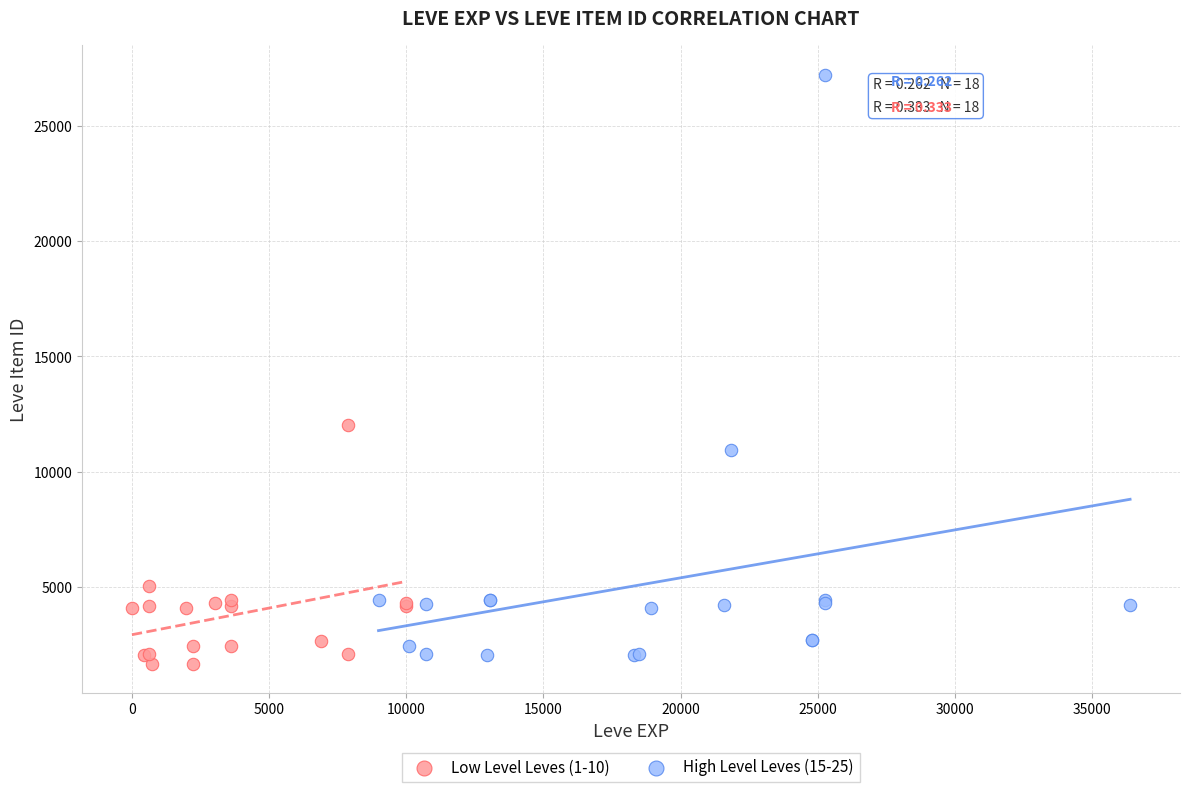

Which series contains the highest Y value?

High Level Leves (15-25)